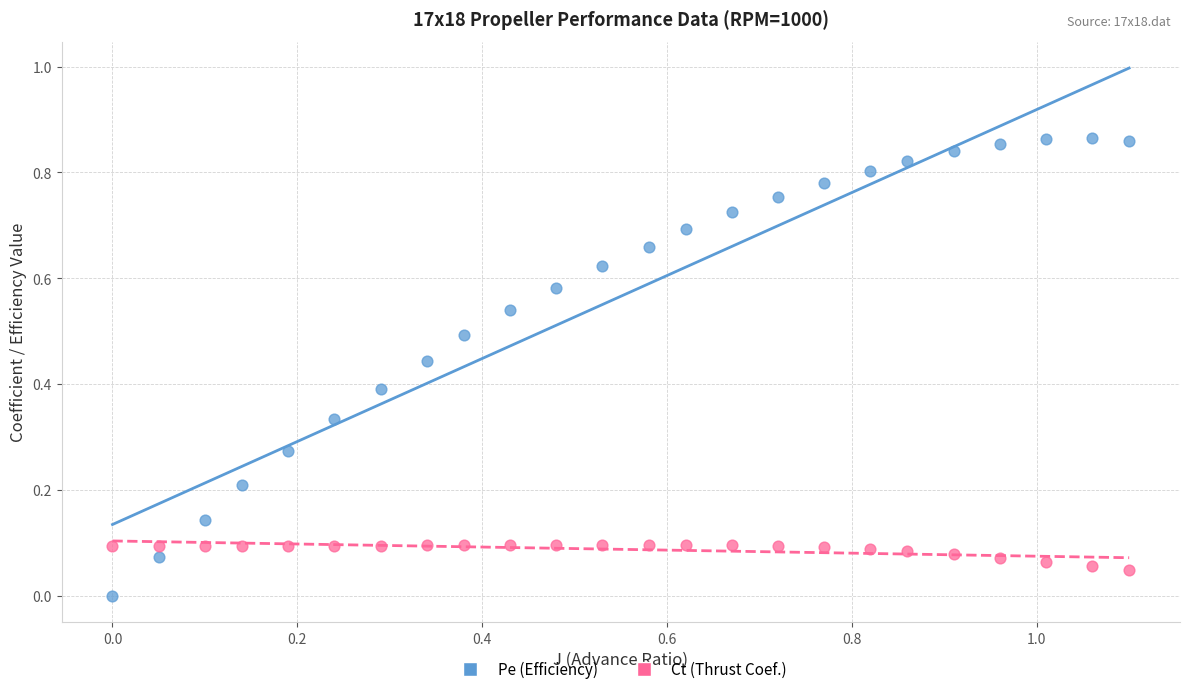

What is the X range (max minus min) for the scatter plot?

1.1